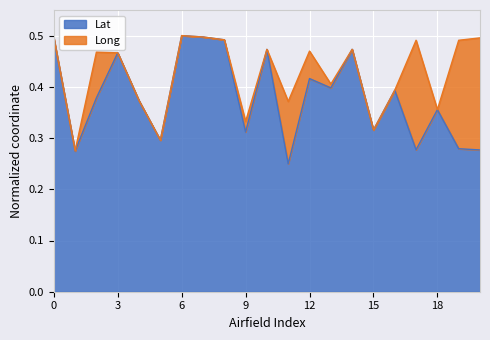

What is the value of the 17th point from the left?

0.4